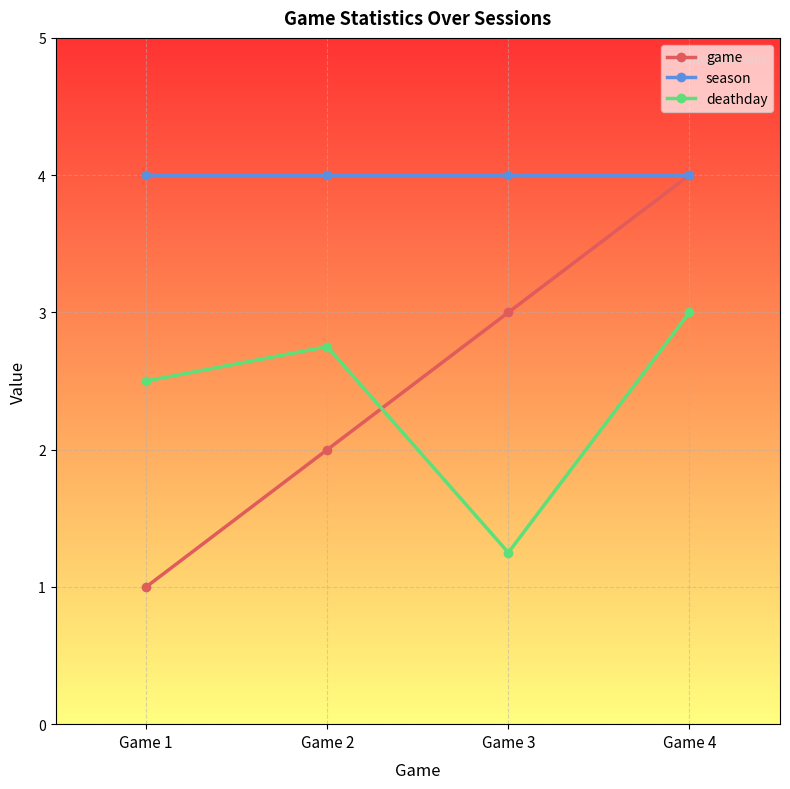

True or false: game has more than 1 interior local peaks.

False